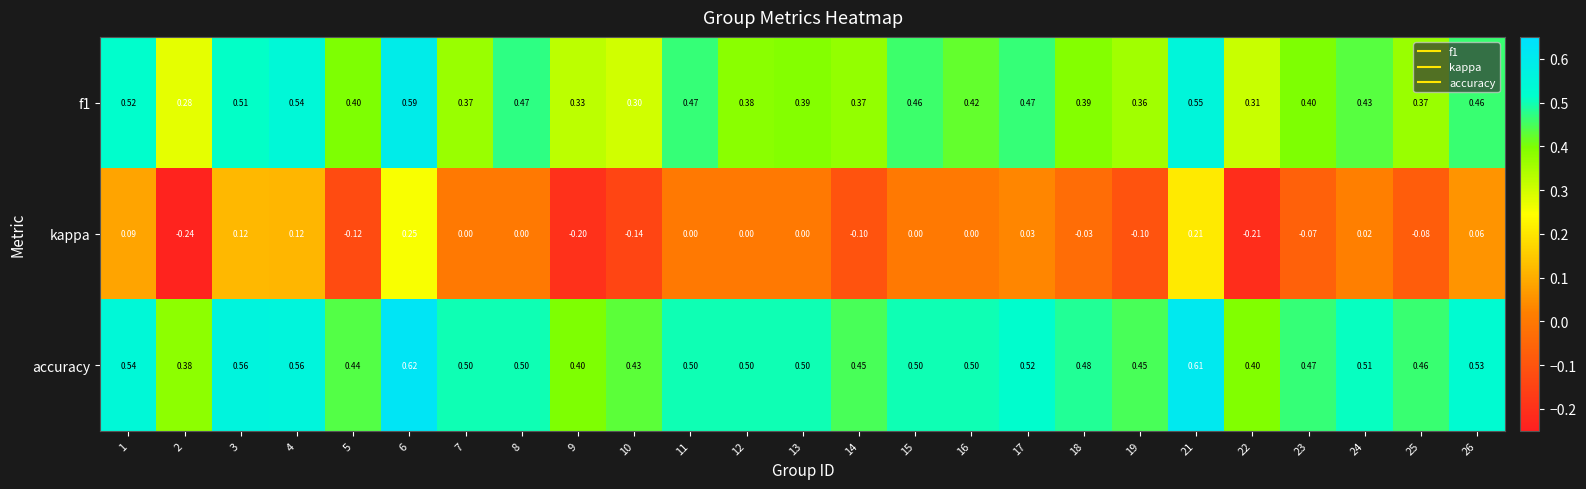

Is the value of kappa at 2 greater than the value of f1 at 17?

No